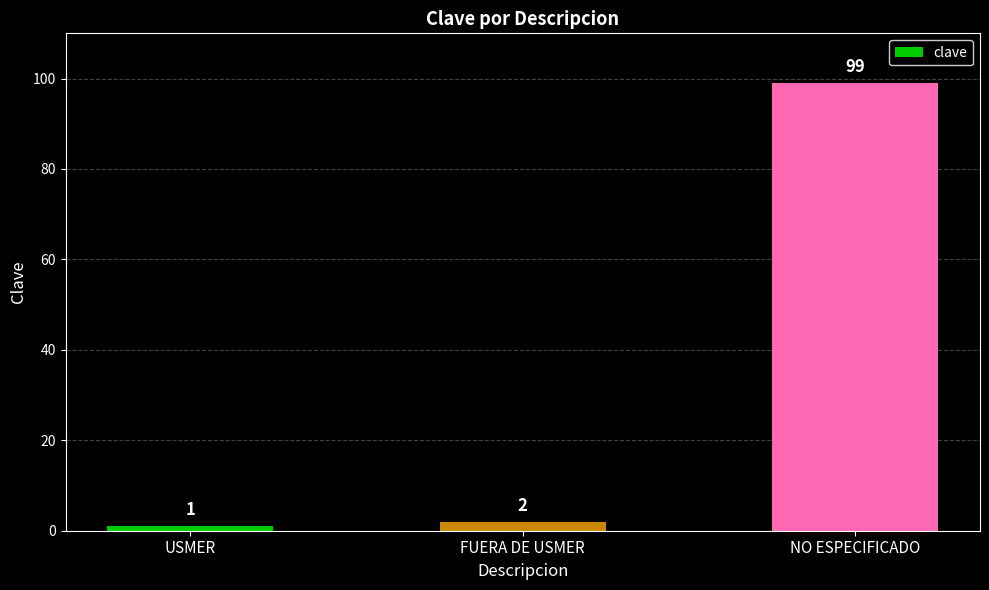

List the labels in order of value, smallest first.

USMER, FUERA DE USMER, NO ESPECIFICADO